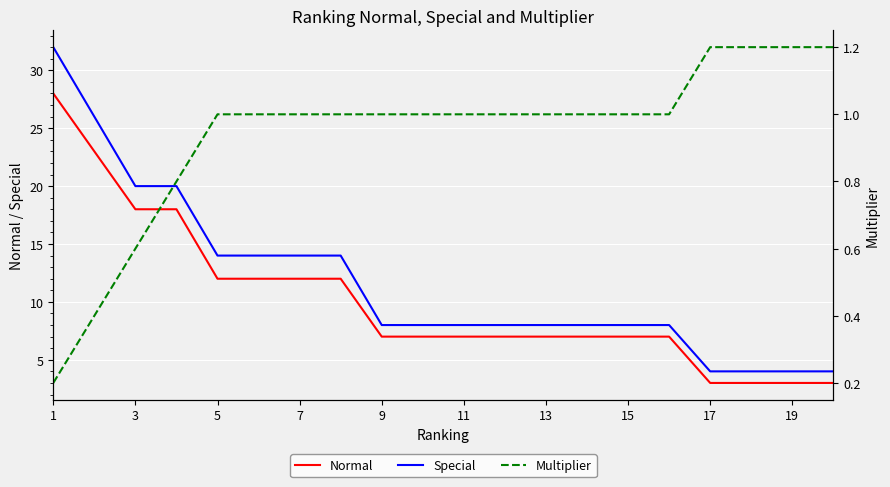

What is the minimum value for Special?

4